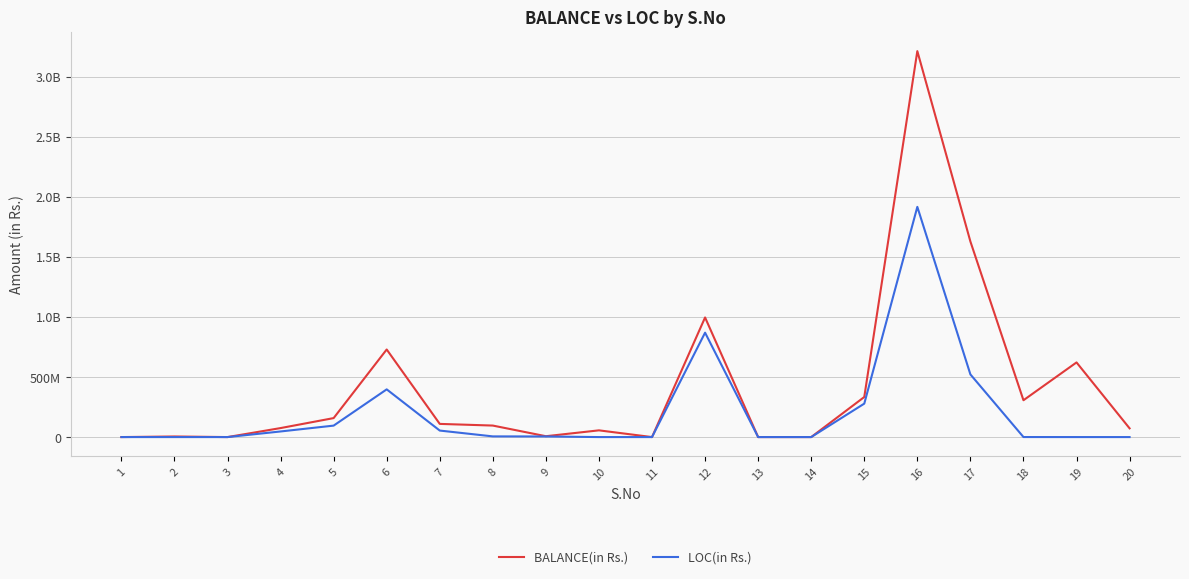

What are all the series names shown in the legend?

BALANCE(in Rs.), LOC(in Rs.)